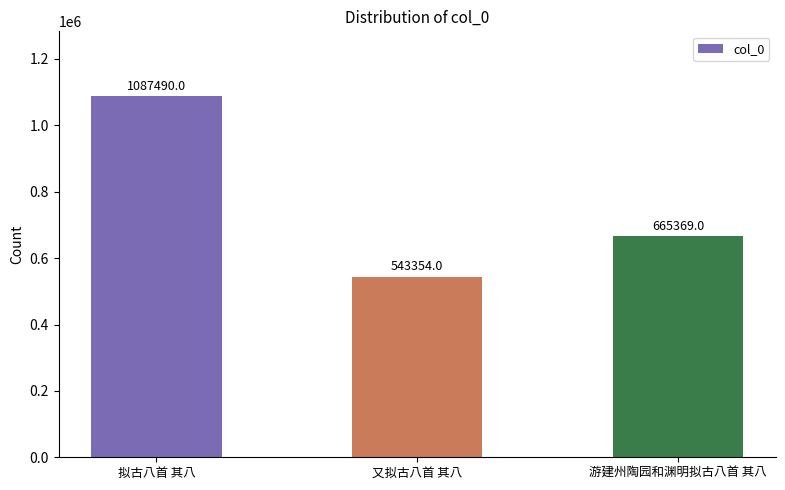

What is the average value?

765404